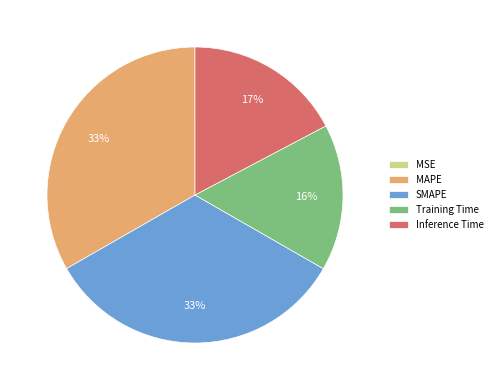

Is there any slice that represents more than half of the pie?

No